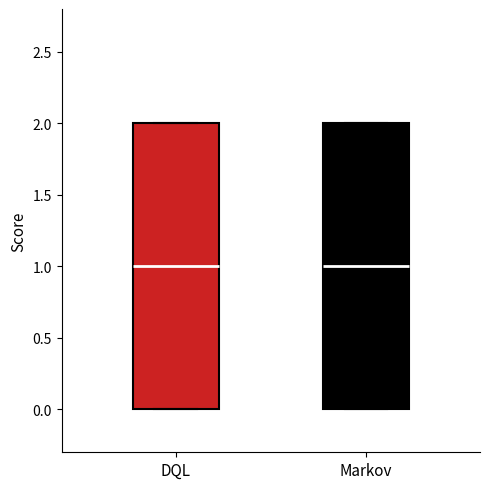

Where is the lower edge of the box for Markov on the y-axis? The values are not printed on the chart, so give them approximately, as read against the axis.

0